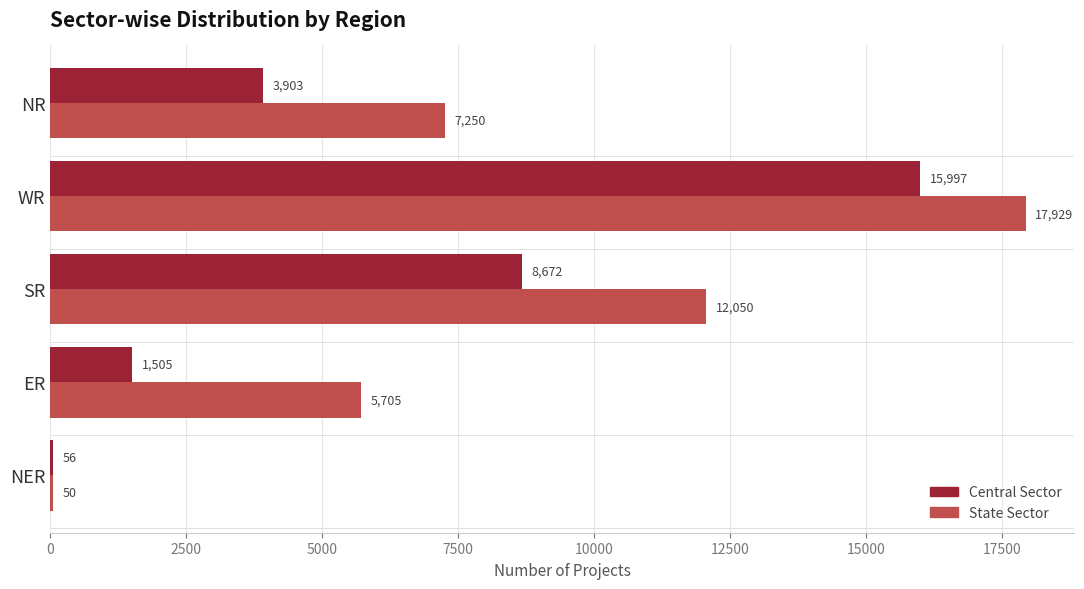

True or false: Central Sector has a value of 11488 at SR.

False